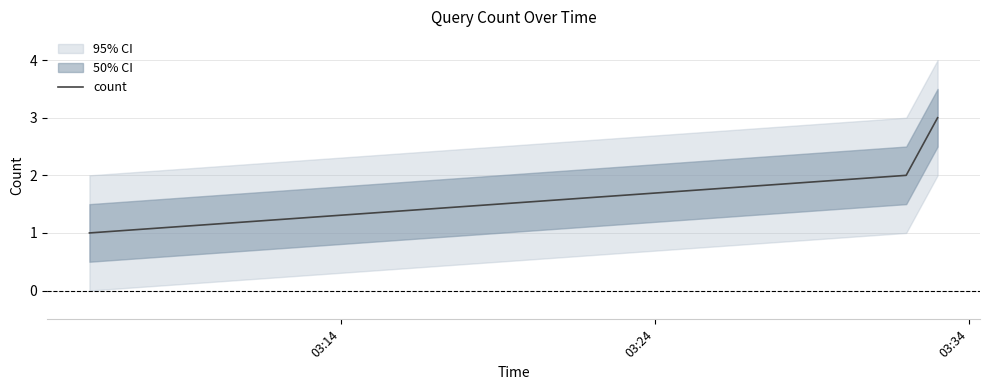

Is it true that the value at 03:14 is 0?

False